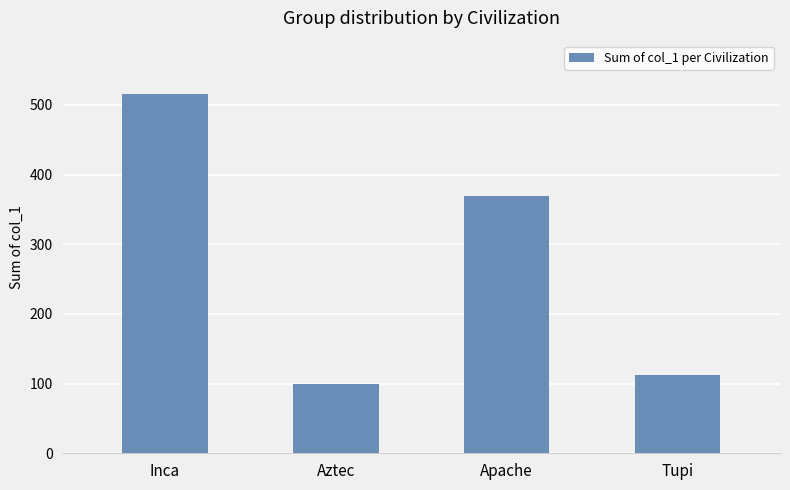

What is the smallest value displayed?

99